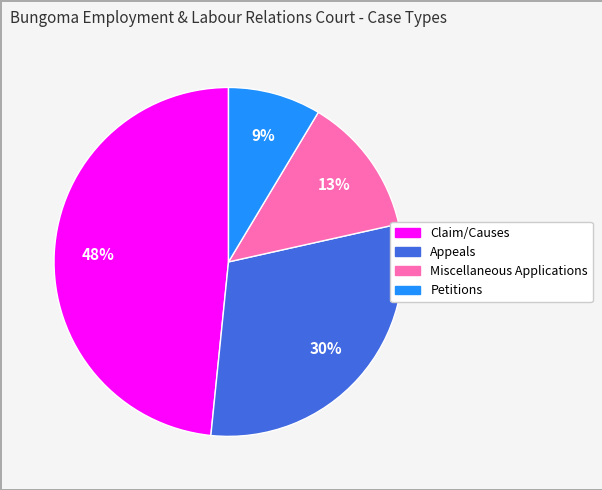

True or false: Claim/Causes accounts for 48% of the total.

True